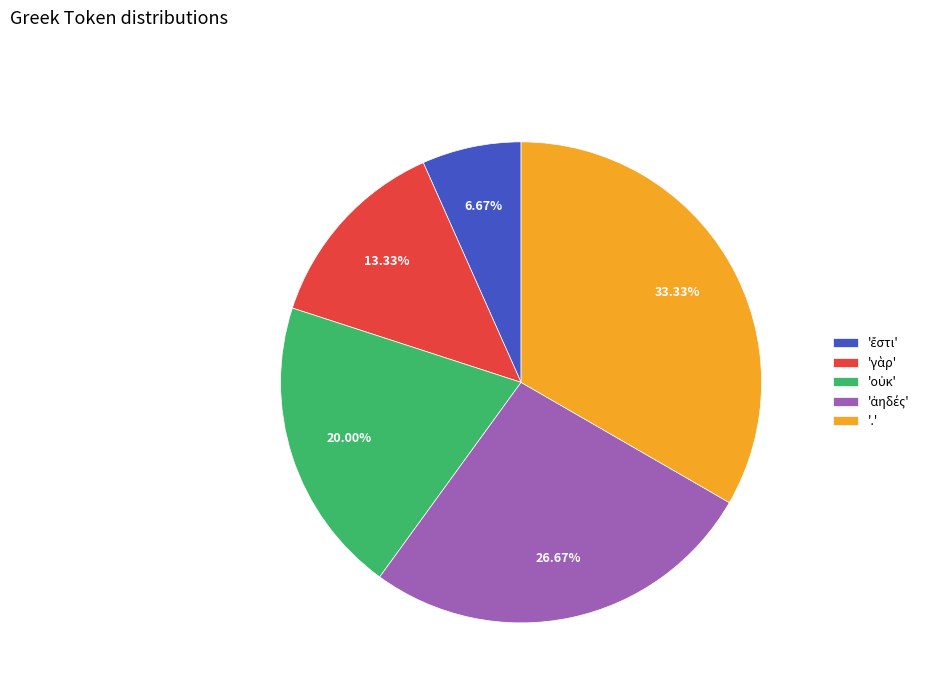

To the nearest percent, what is the average slice percentage?

20%